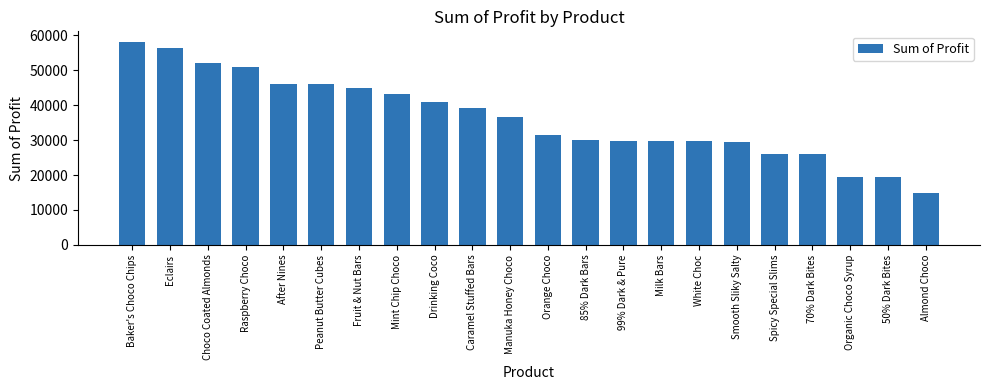

Is it true that the value at Milk Bars is 6370.1?

False